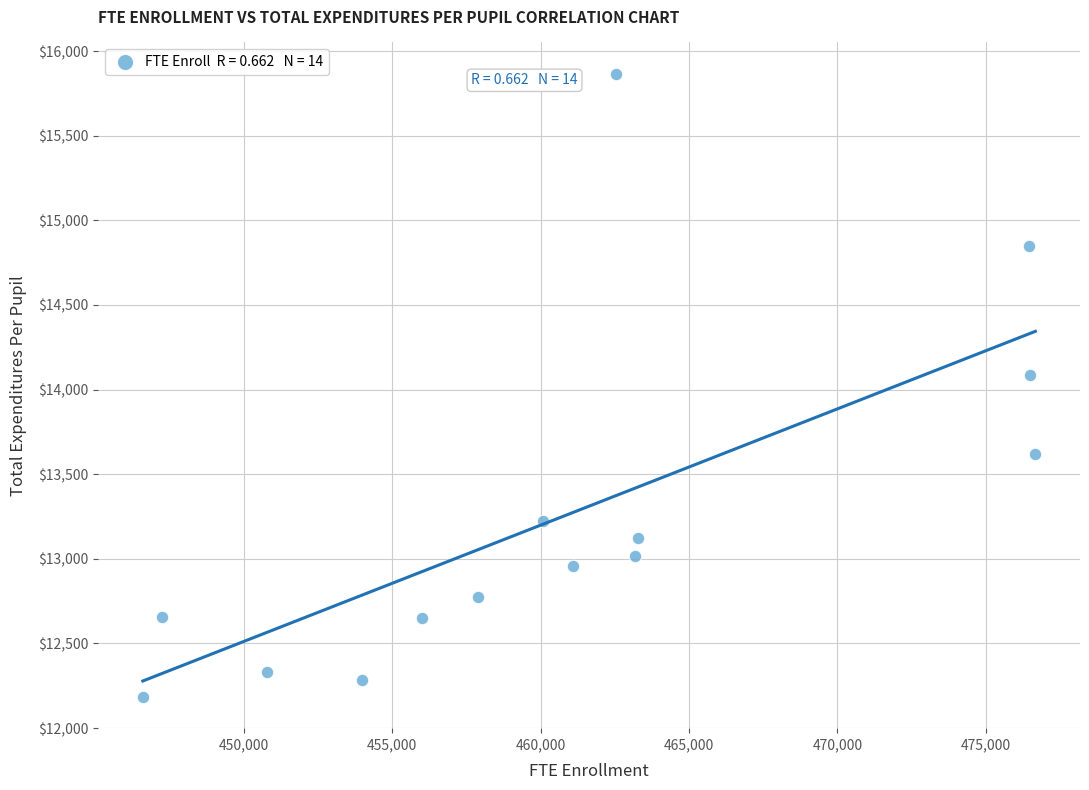

What Y value in the scatter plot is closest to 14025?

14084.6